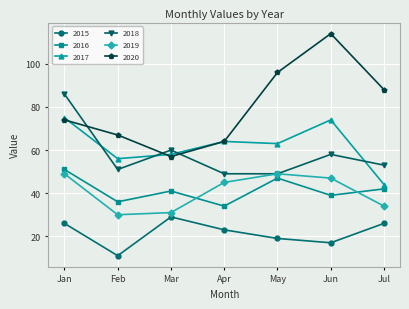

The 2020 series shows 126 at Jan. True or false?

False